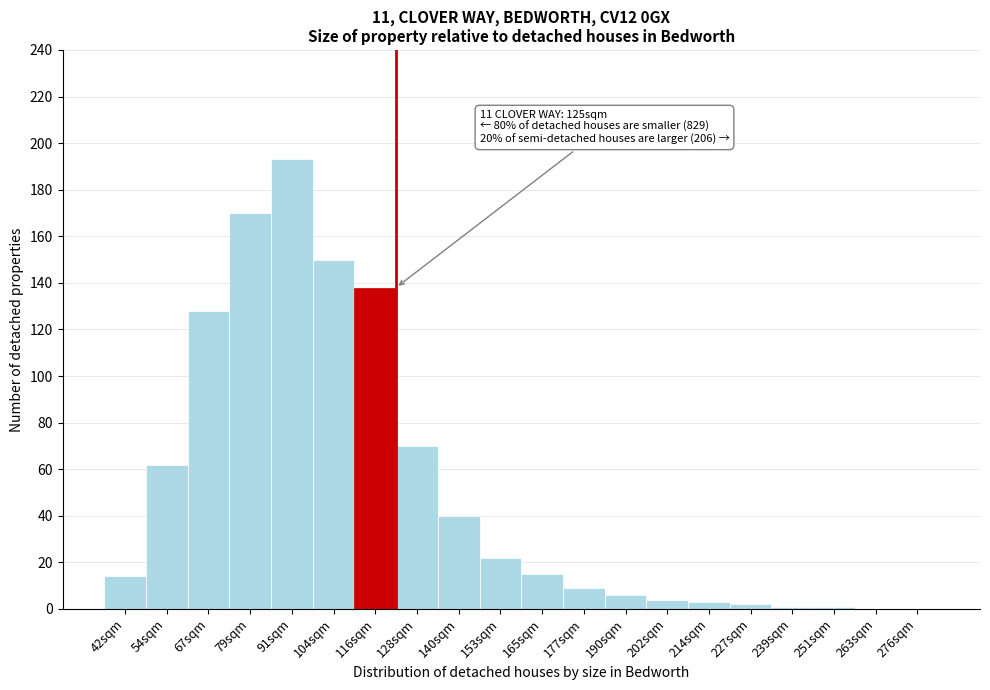

Reading left to right, transcribe all the data shown in this chart.

42sqm=14	54sqm=62	67sqm=128	79sqm=170	91sqm=193	104sqm=150	116sqm=138	128sqm=70	140sqm=40	153sqm=22	165sqm=15	177sqm=9	190sqm=6	202sqm=4	214sqm=3	227sqm=2	239sqm=1	251sqm=1	263sqm=0	276sqm=0